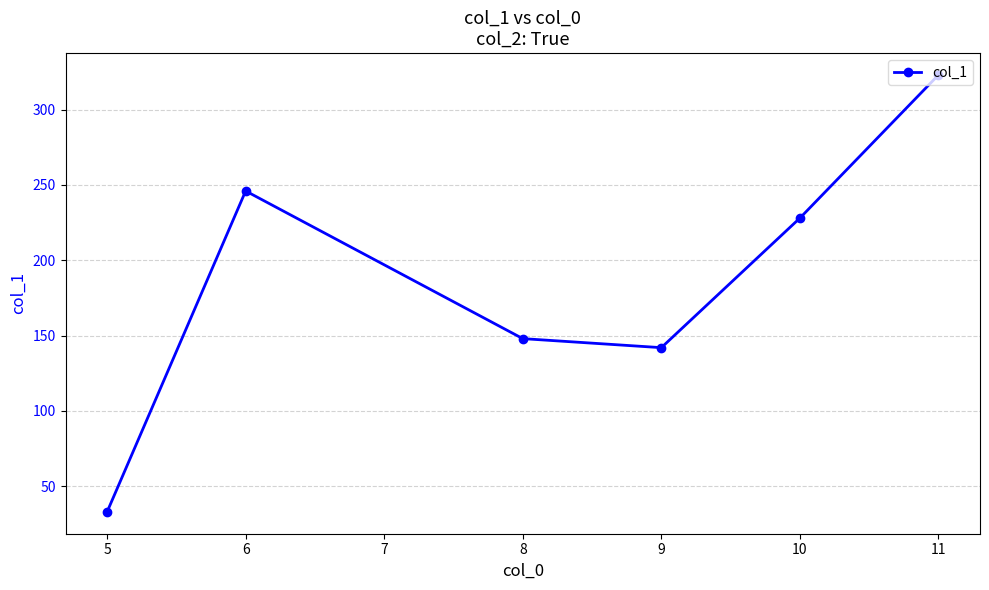

Does the chart have visible grid lines?

Yes